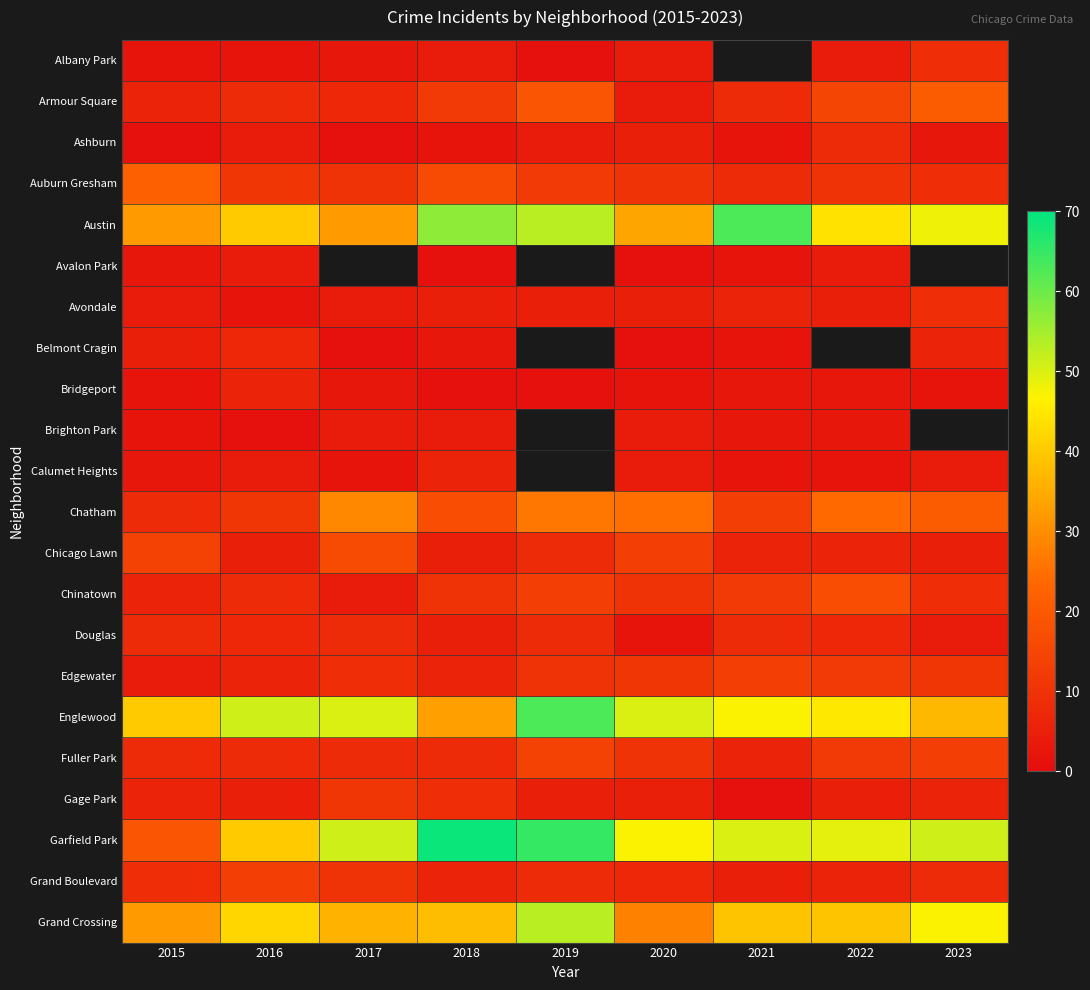

What is the sum of the Avondale values at 2020 and 2023?

14.0